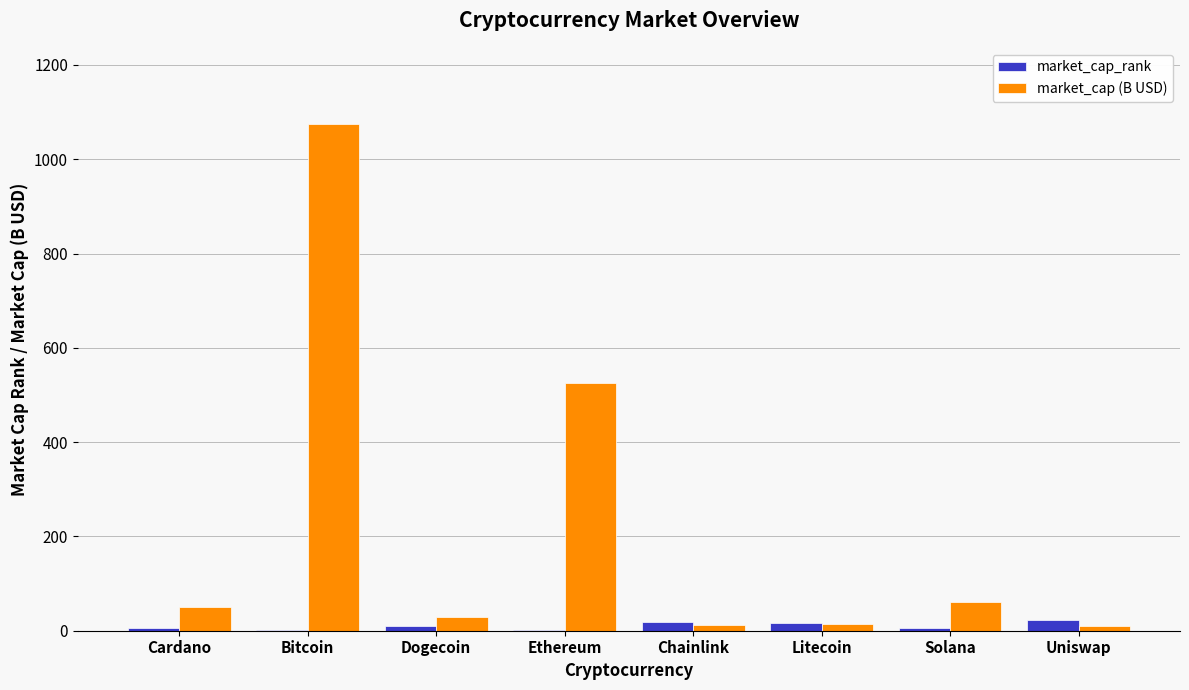

What is the sum of all market_cap (B USD) values?

1775.7